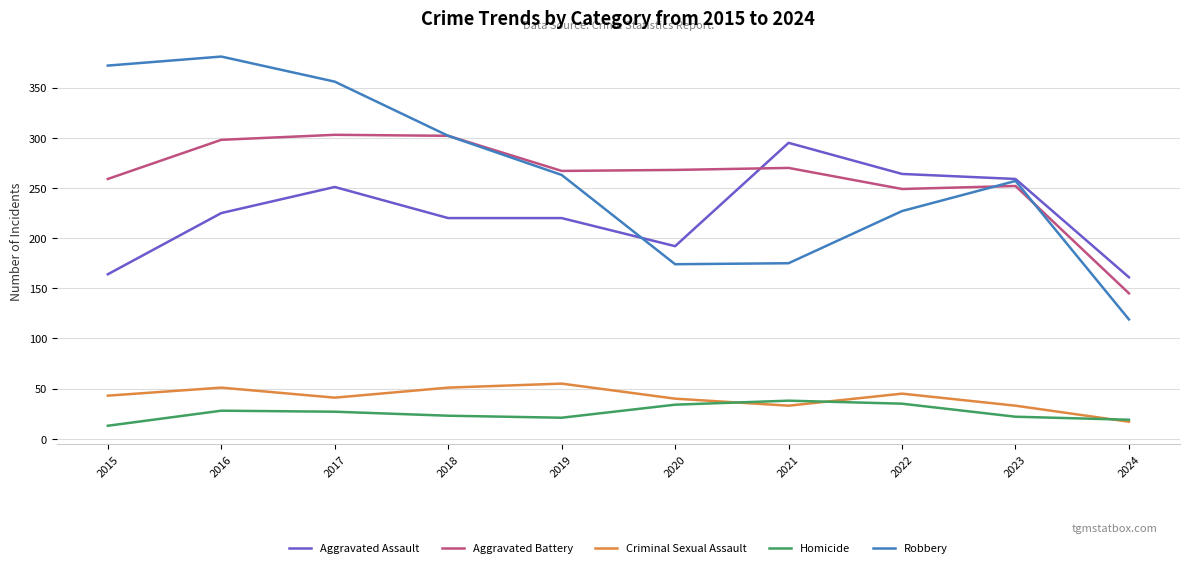

Which series changed the most between 2016 and 2018?

Robbery